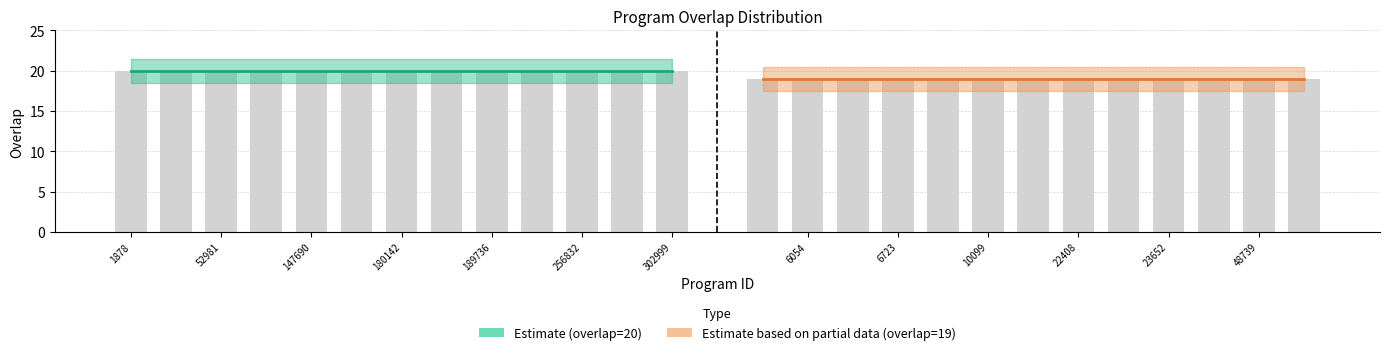

List the series in order of their overall mean, lowest first.

Estimate based on partial data (overlap=19), Estimate (overlap=20)